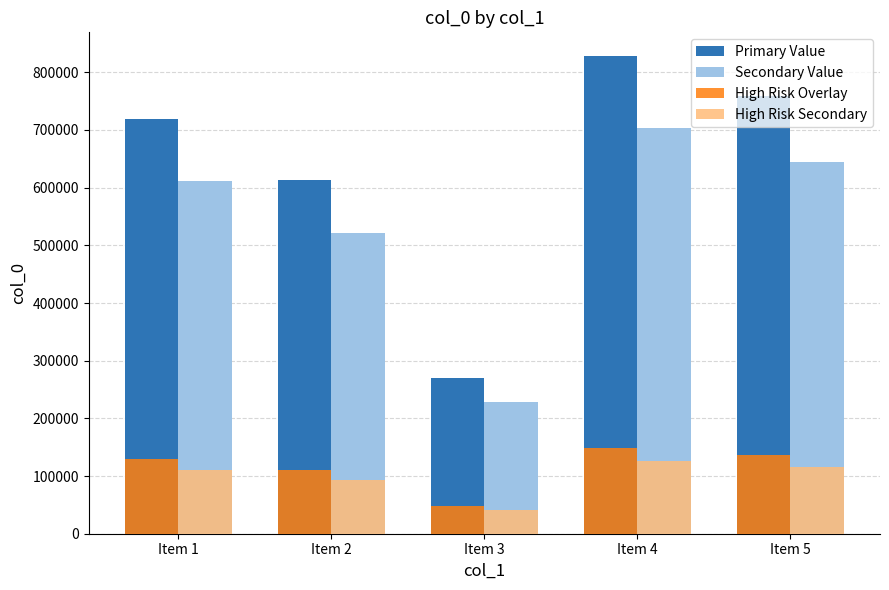

What is the difference between the maximum and minimum values in the Primary Value series?

558684.0